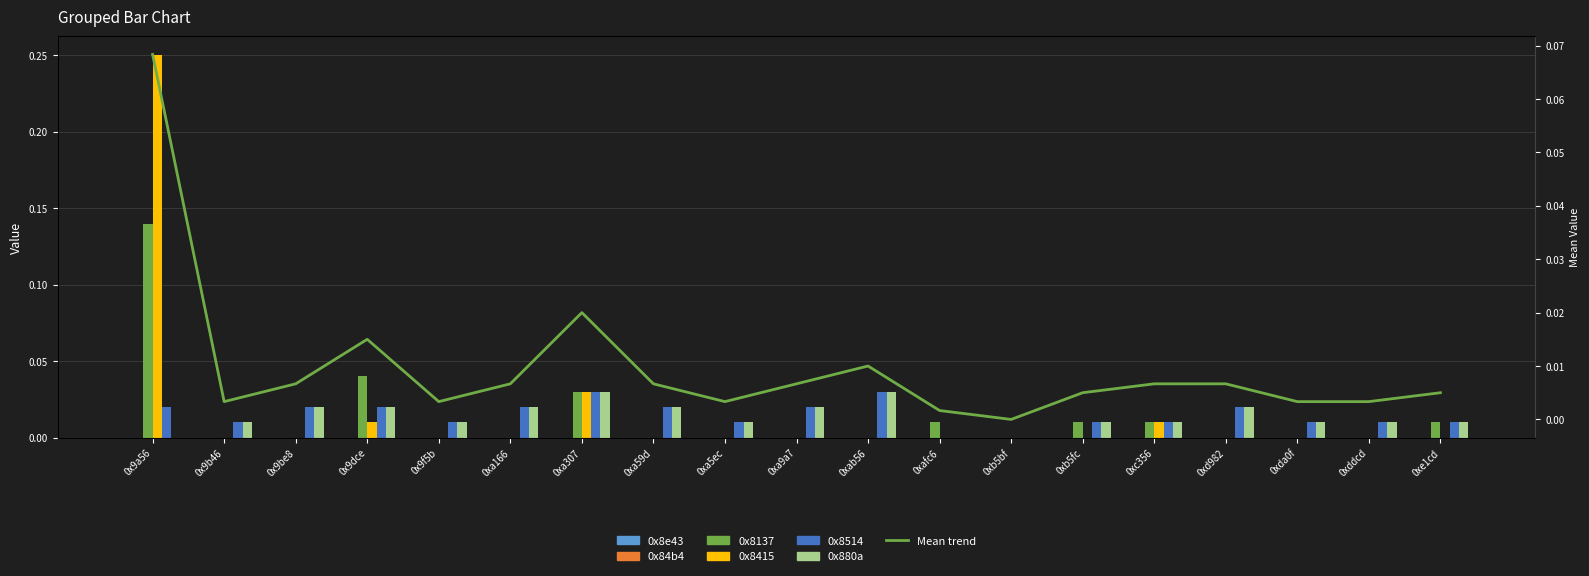

Rank the series by their maximum value, from highest to lowest.

0x8415, 0x8137, 0x8514, 0x880a